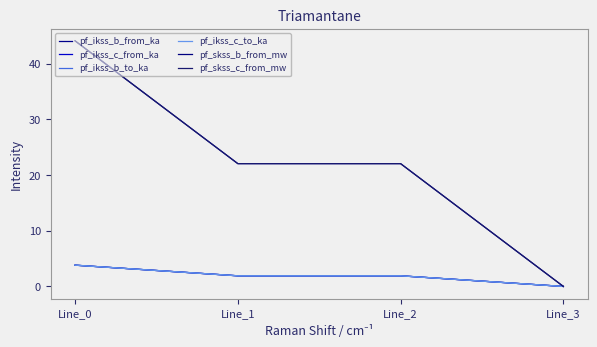

True or false: pf_ikss_c_from_ka has a value of 2.5 at Line_1.

False